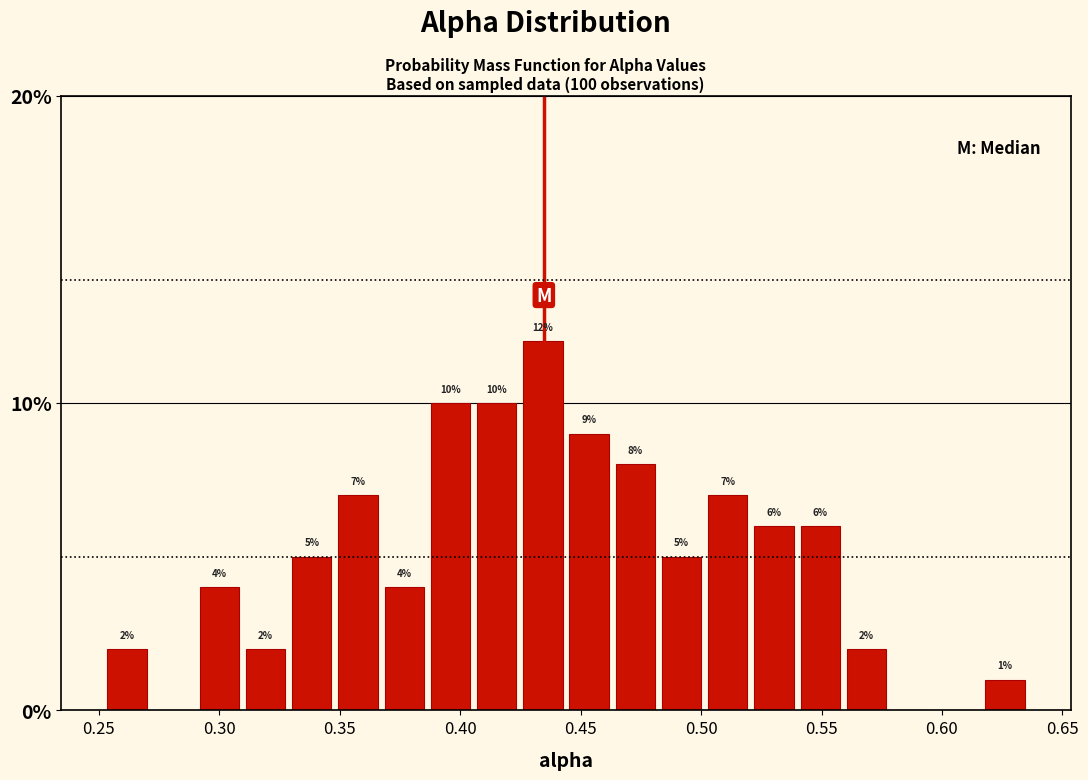

Around what value on the x-axis is the tallest bar? Give the approximate position of its centre, as read against the axis.

0.435